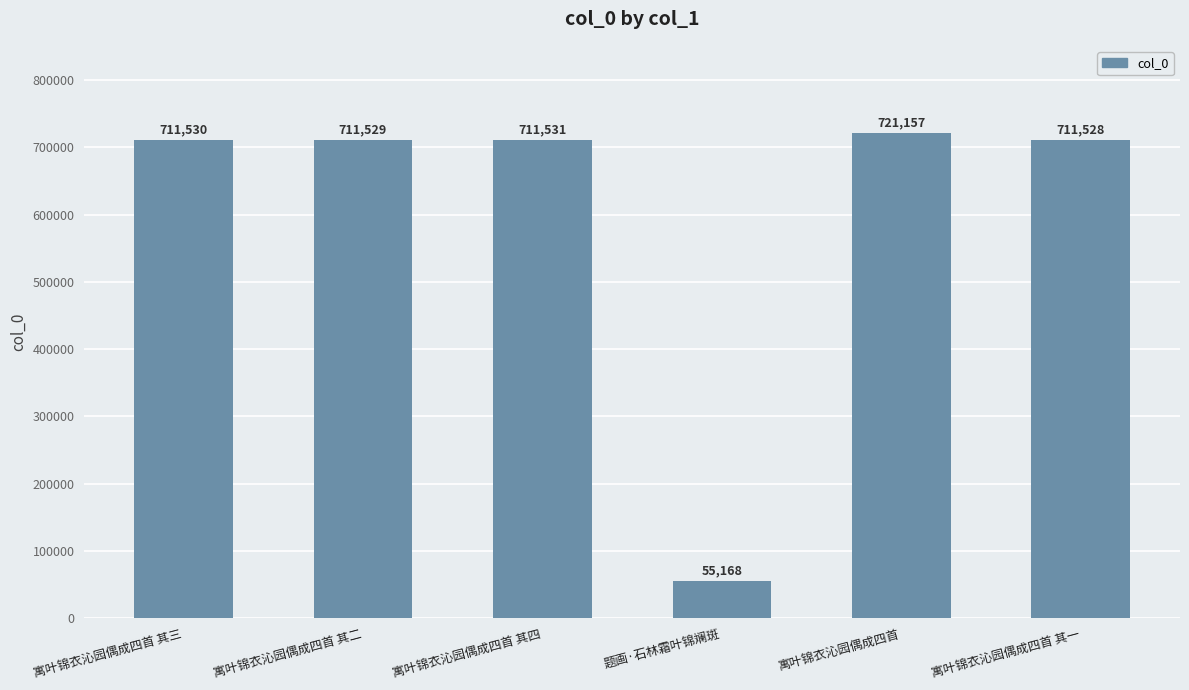

What is the sum of the values at 寓叶锦衣沁园偶成四首 其四 and 寓叶锦衣沁园偶成四首?

1432688